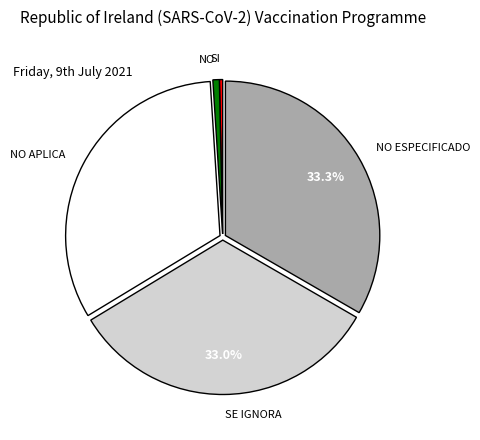

Is there a majority slice in this chart?

No